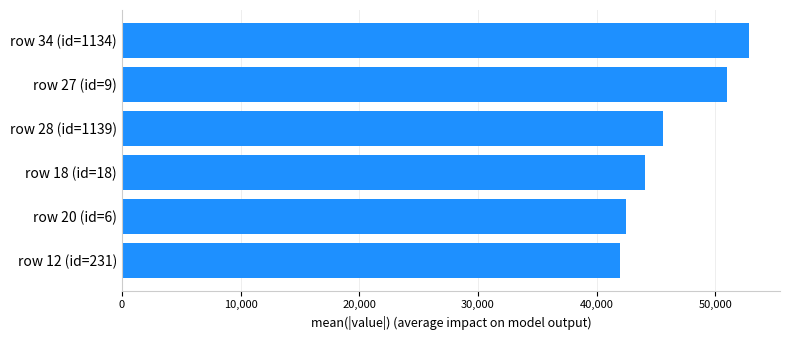

Between row 12 (id=231) and row 28 (id=1139), which is larger?

row 28 (id=1139)